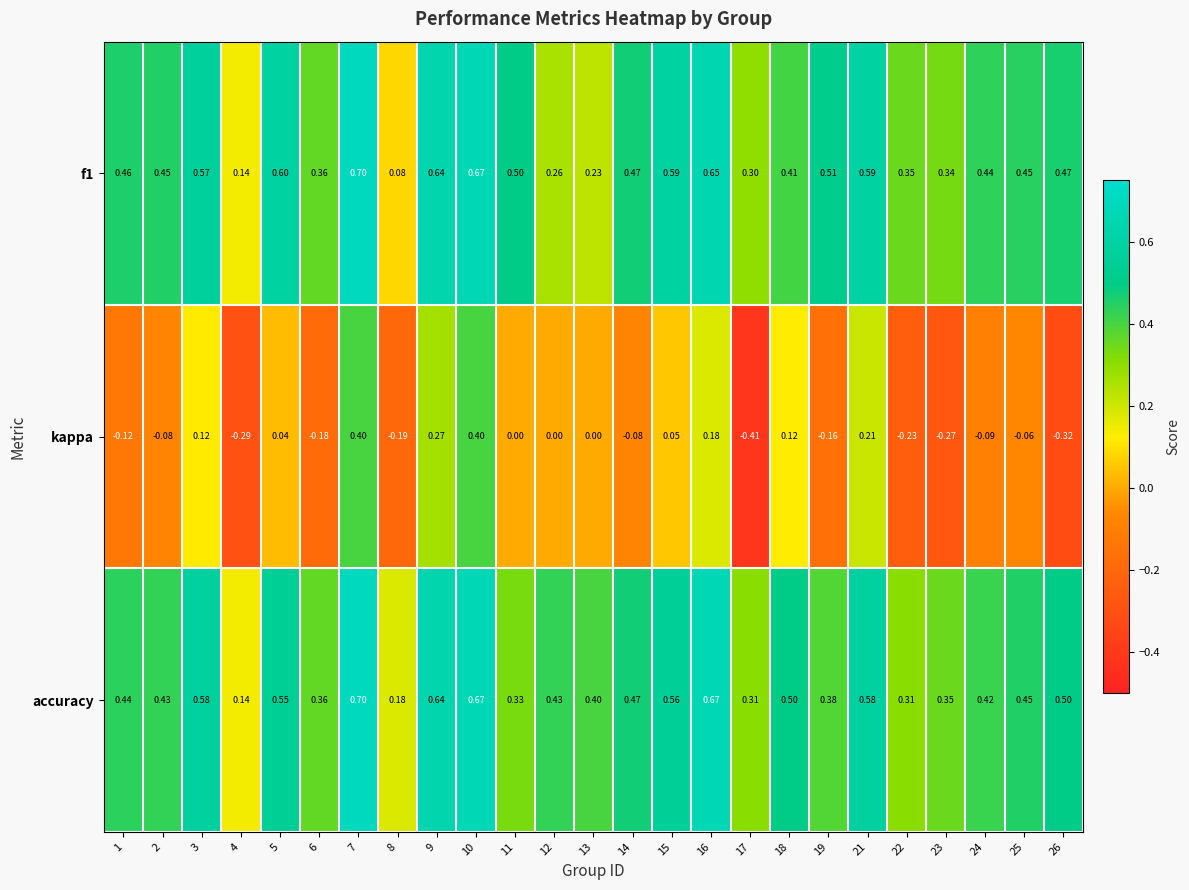

Which series has the largest total across all categories?

accuracy